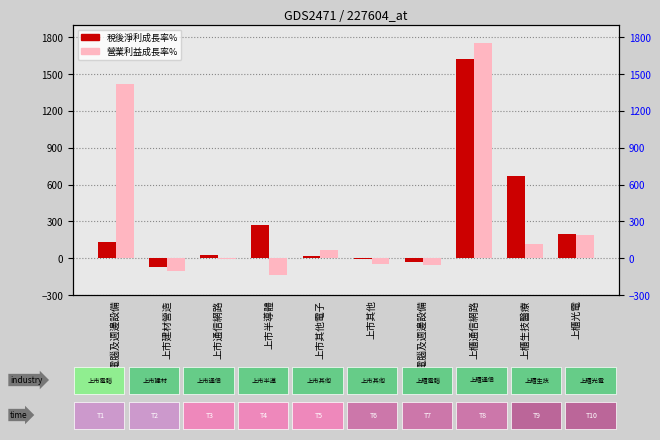

What is the value of the 營業利益成長率% bar at the 2nd from the left?

-102.0